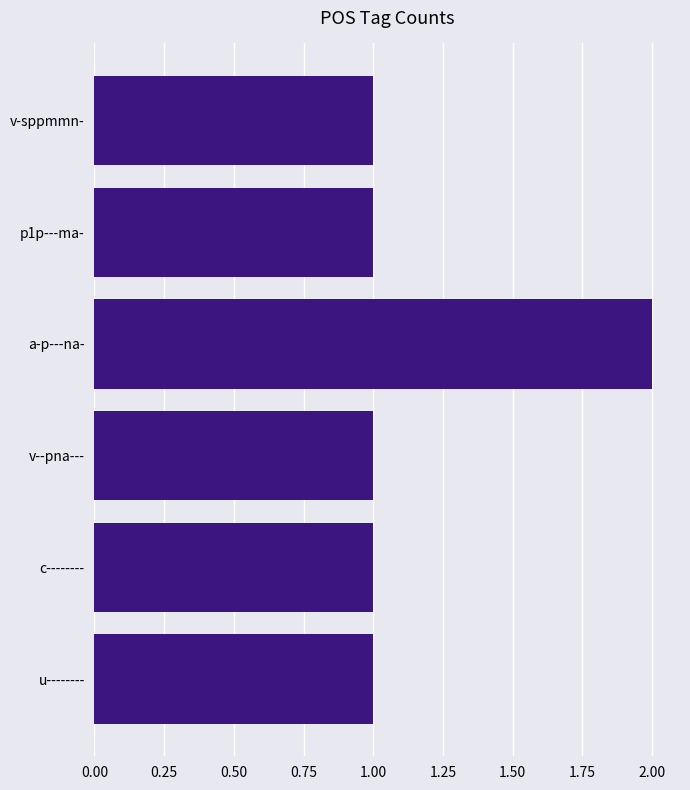

What position from the bottom is v--pna---?

3